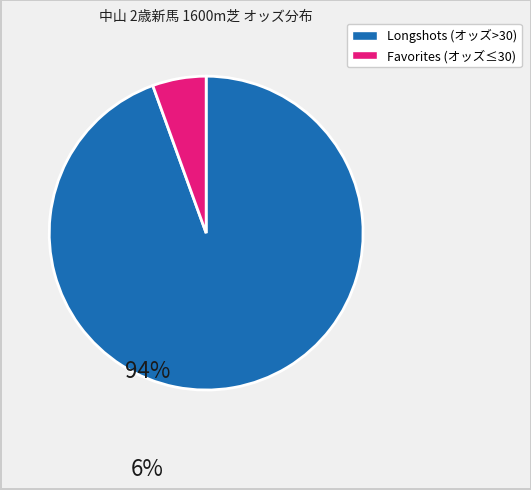

How many segments does this pie chart have?

2